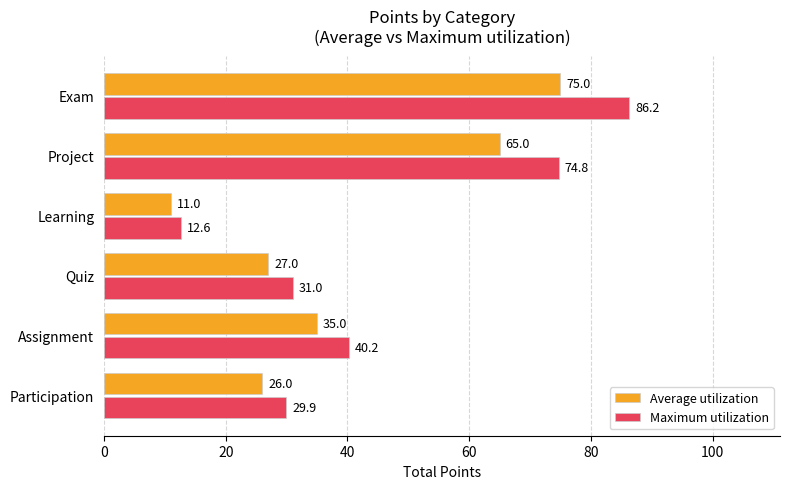

Which series has the widest spread of values?

Maximum utilization